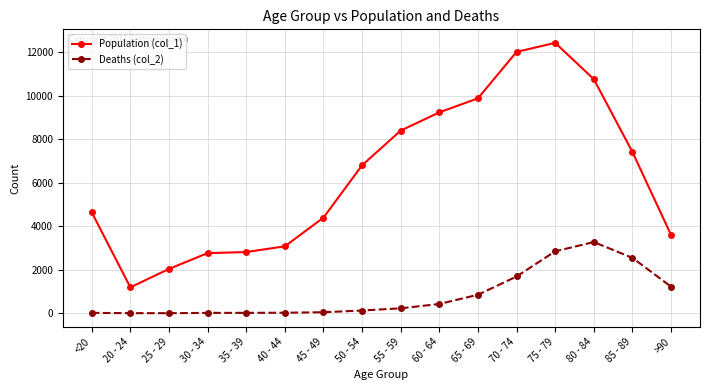

The value of Population (col_1) at 70 - 74 is 2880. True or false?

False